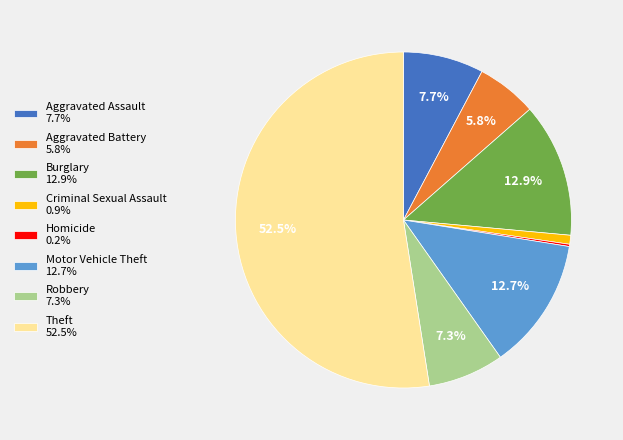

Is Theft 52.5% the majority of the pie?

Yes